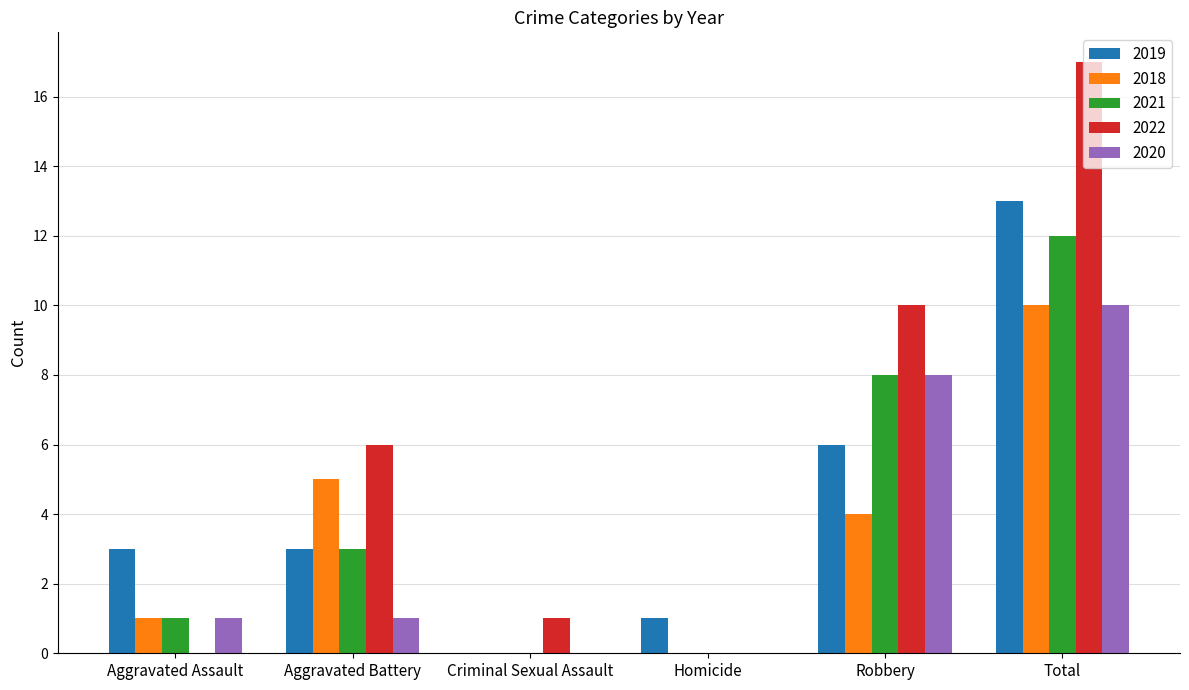

Does the chart contain stacked bars?

No